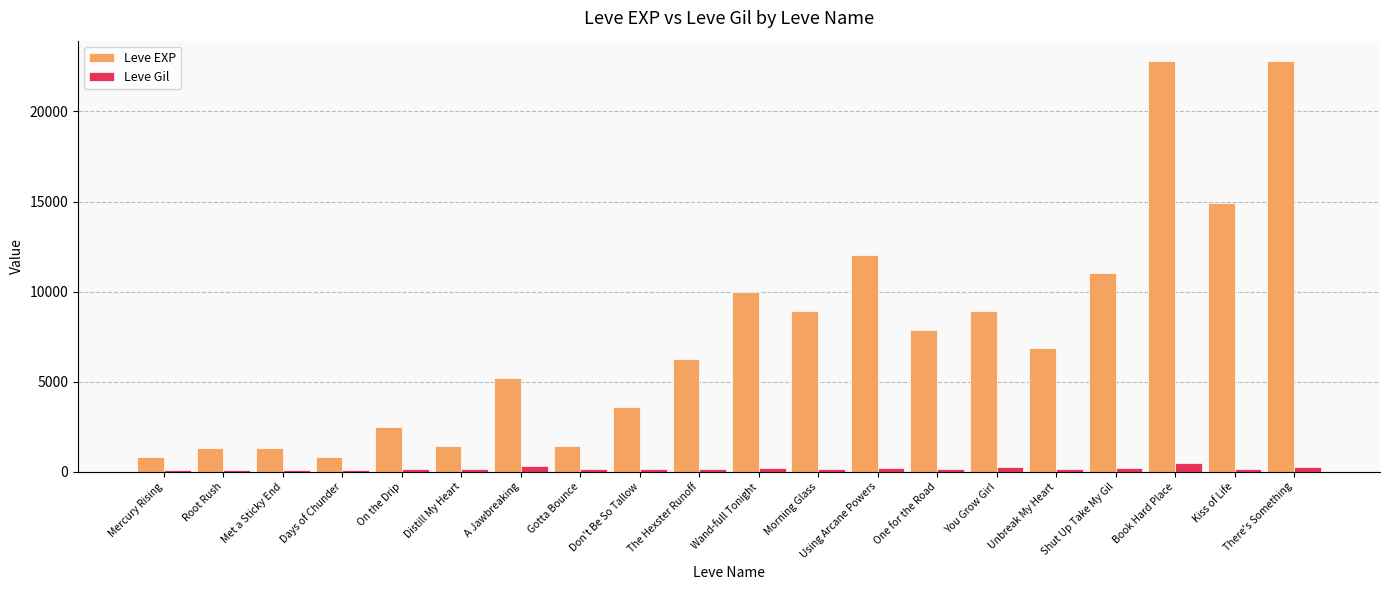

What is the difference between the highest and lowest values at There's Something?

22556